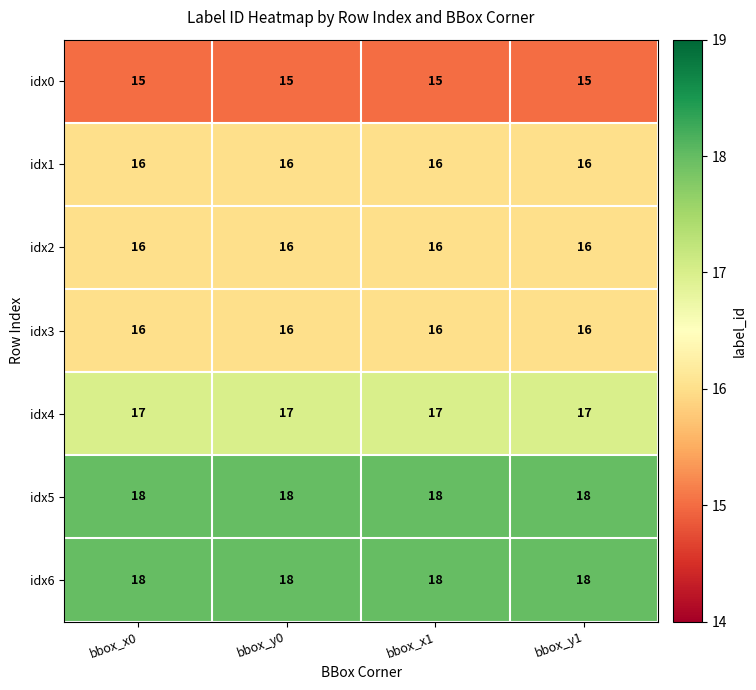

What is the sum of the idx4 values at bbox_x0 and bbox_x1?

34